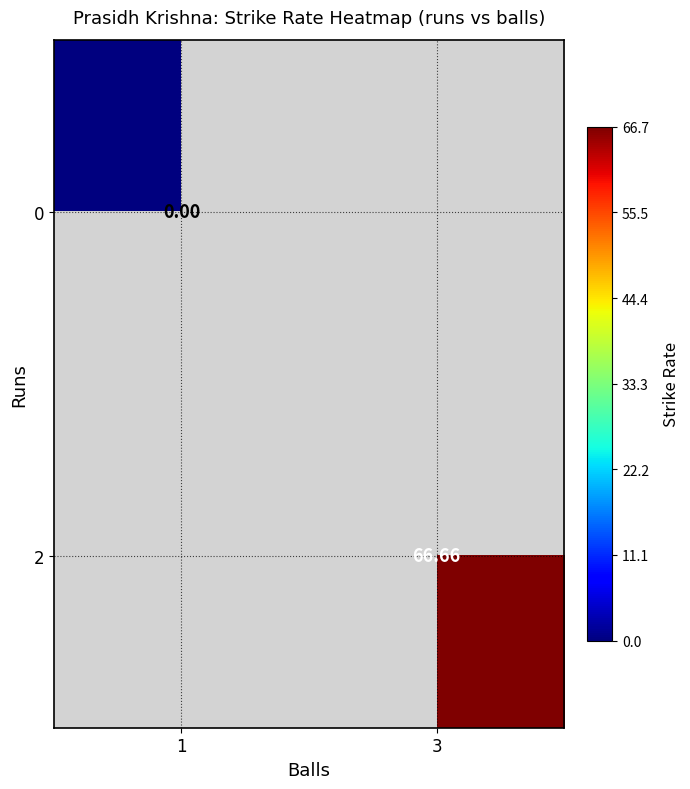

How many distinct data groups are displayed?

2